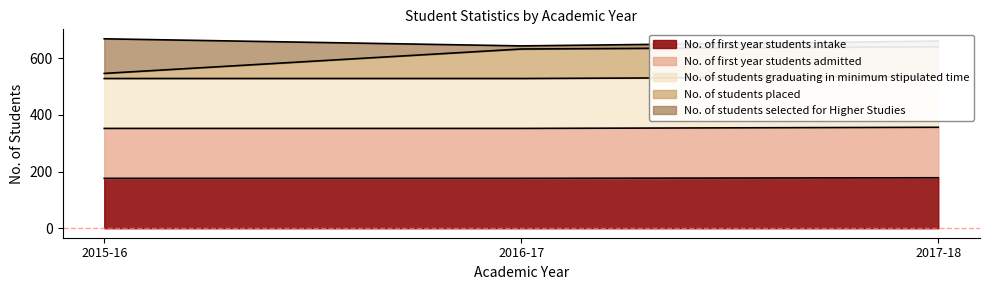

What is the maximum value for No. of first year students intake?

178